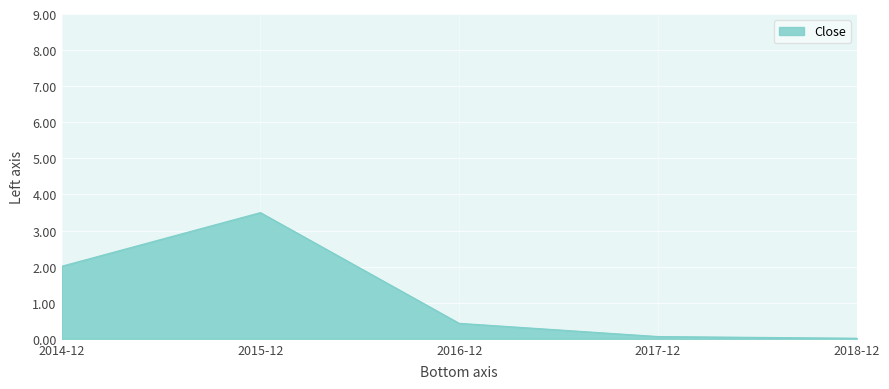

What is the difference between the second highest and minimum values?

2.0